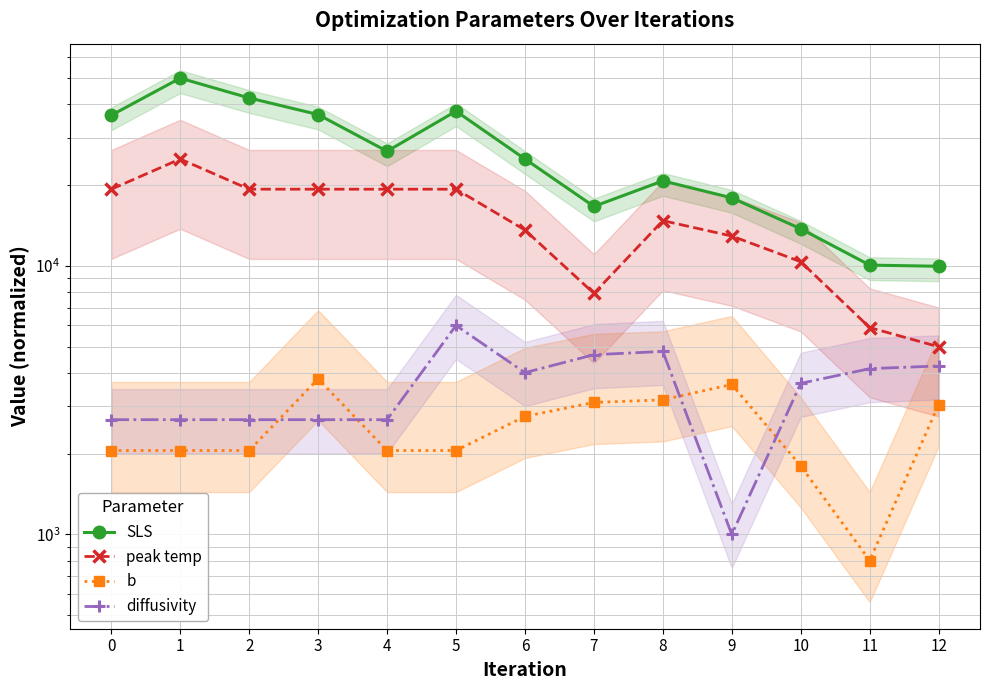

What is the approximate value of SLS at 11?

10067.8